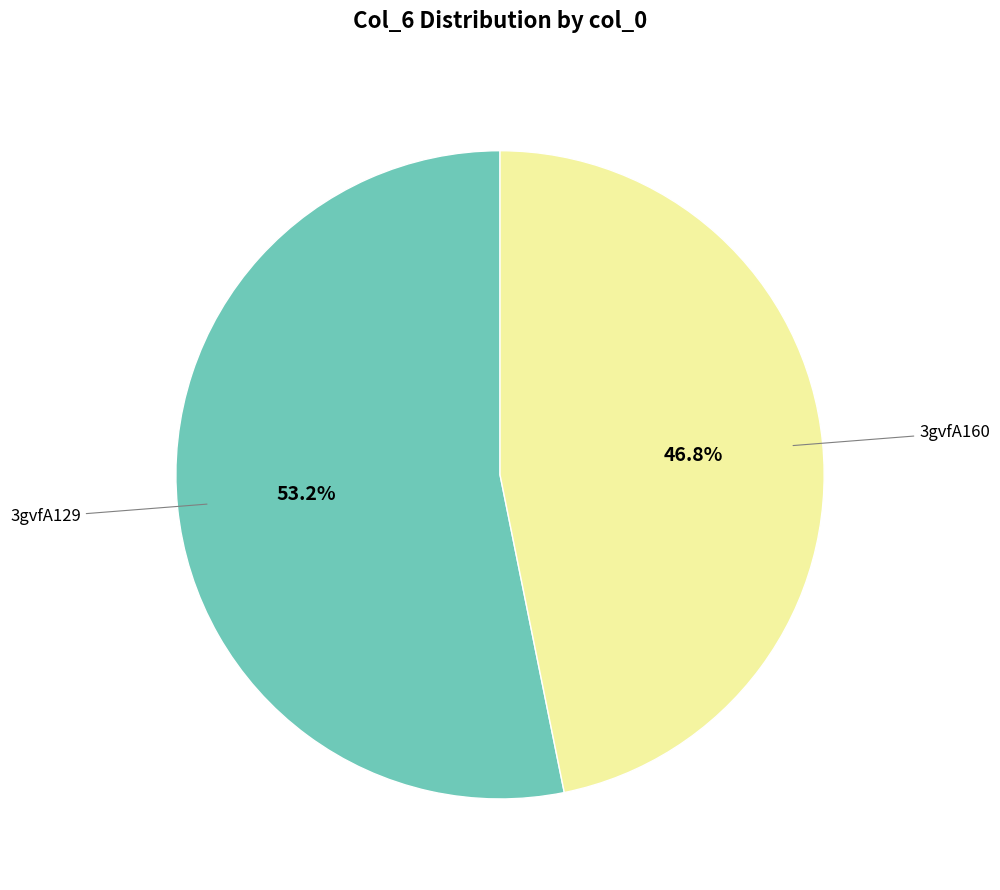

Is there a majority slice in this chart?

Yes